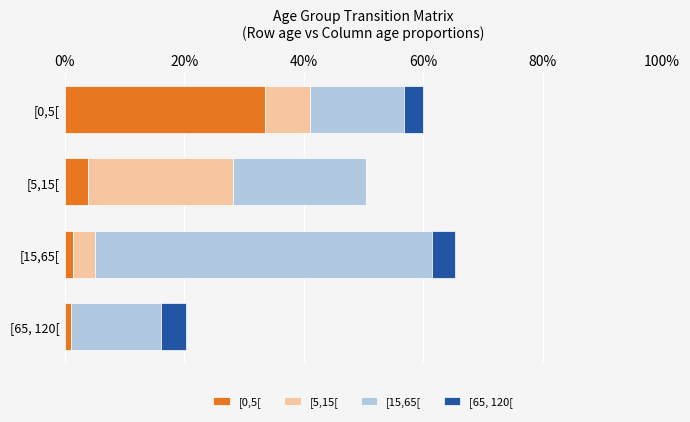

What are all the series names shown in the legend?

[0,5[, [5,15[, [15,65[, [65, 120[